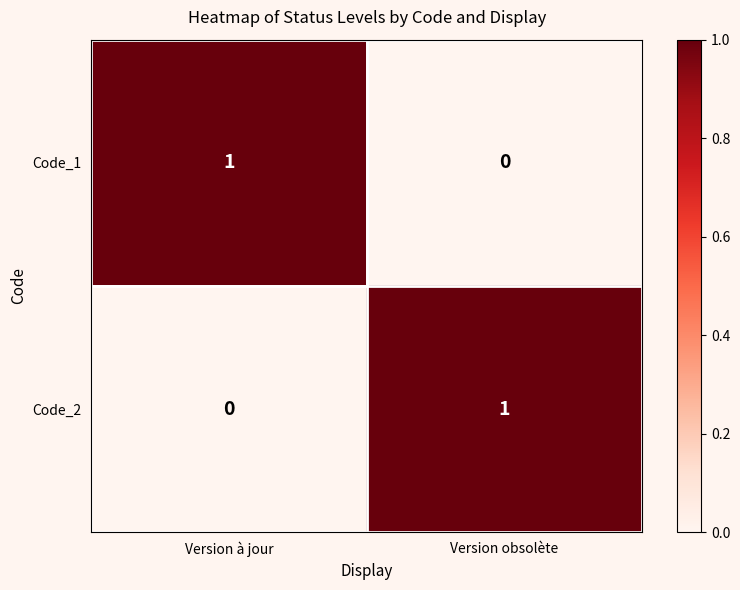

Where is Code_1 nearest to the value 0?

Version obsolète